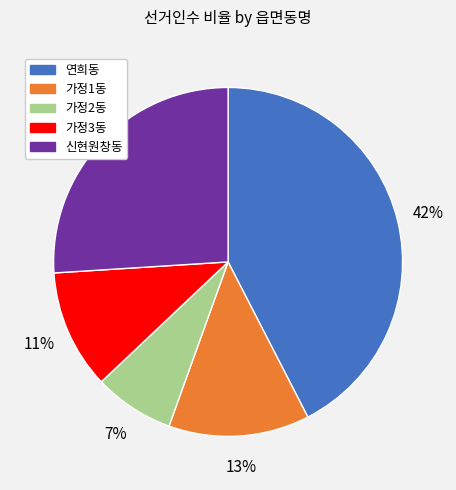

Is it true that 가정2동 is 7% of the pie?

True